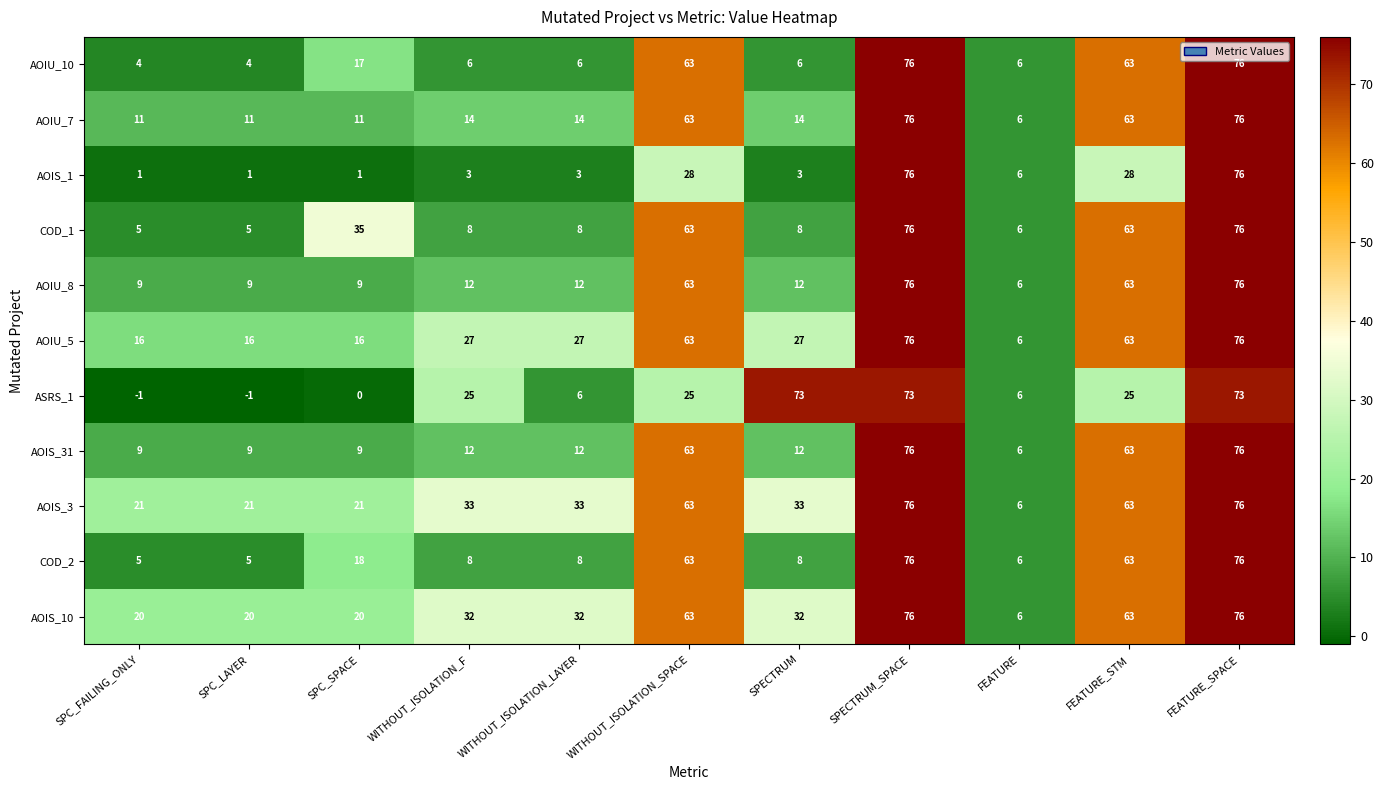

At which label does AOIS_31 reach its minimum?

FEATURE